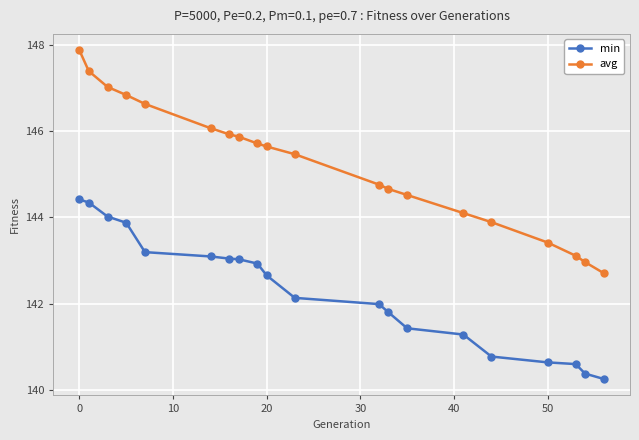

Which series has the largest total across all categories?

avg